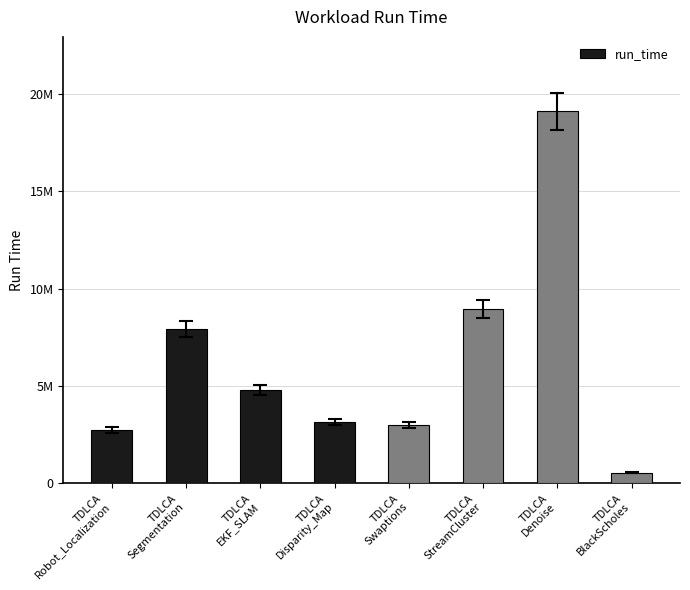

The value at TDLCA
StreamCluster is 8951489. True or false?

True